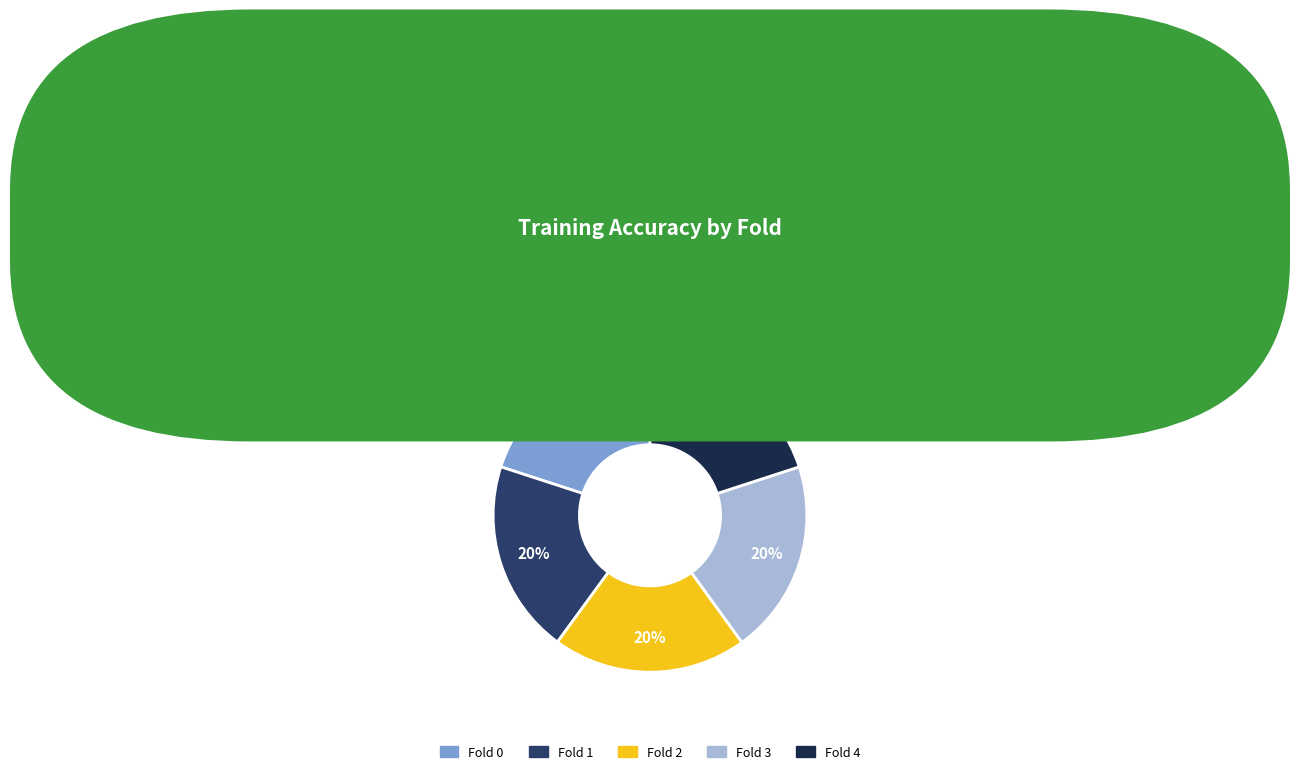

Does Fold 2 account for over 50% of the chart?

No